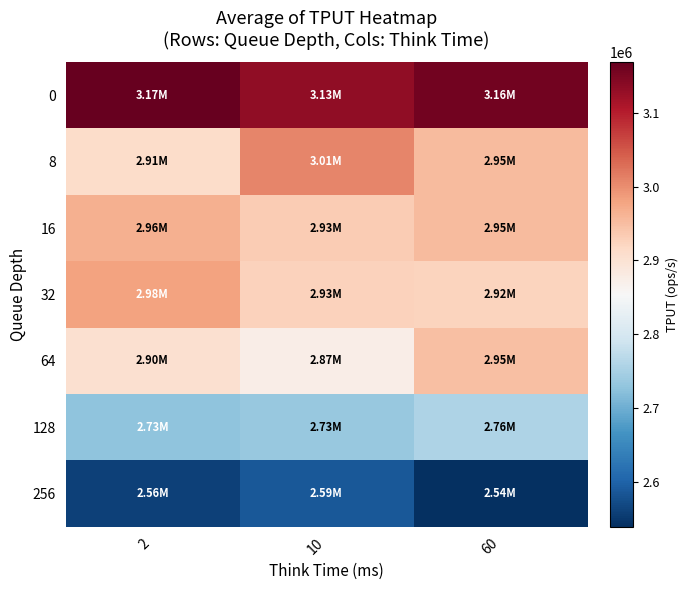

Reading right to left, list all the values displayed in this chart.

0: 60=3158074	10=3133738	2=3168352
8: 60=2953612	10=3008186	2=2912560
16: 60=2953832	10=2932886	2=2964870
32: 60=2924076	10=2927388	2=2980458
64: 60=2947222	10=2873500	2=2904066
128: 60=2757278	10=2734228	2=2727720
256: 60=2539256	10=2588324	2=2559254